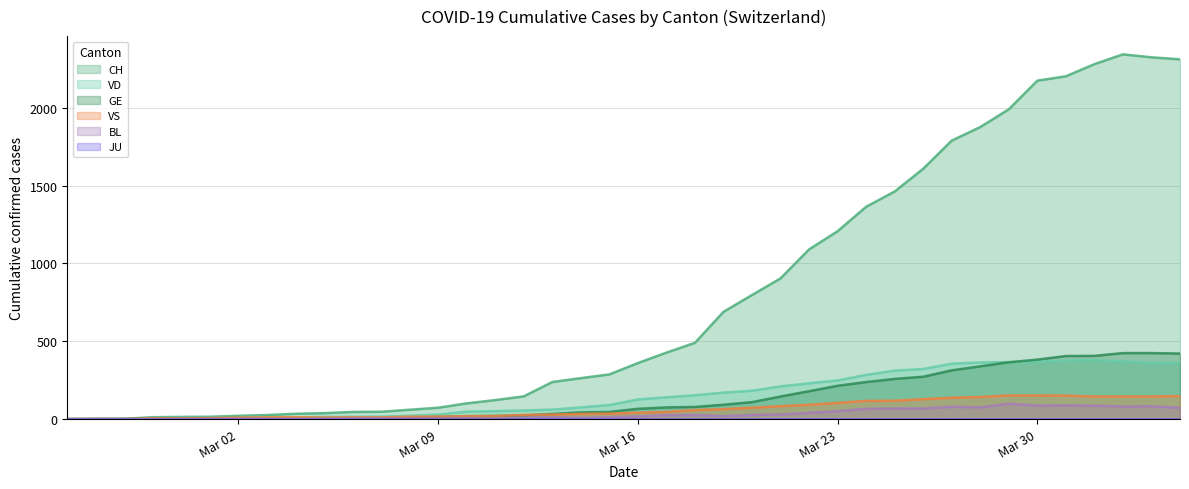

Which series has the largest total across all categories?

CH